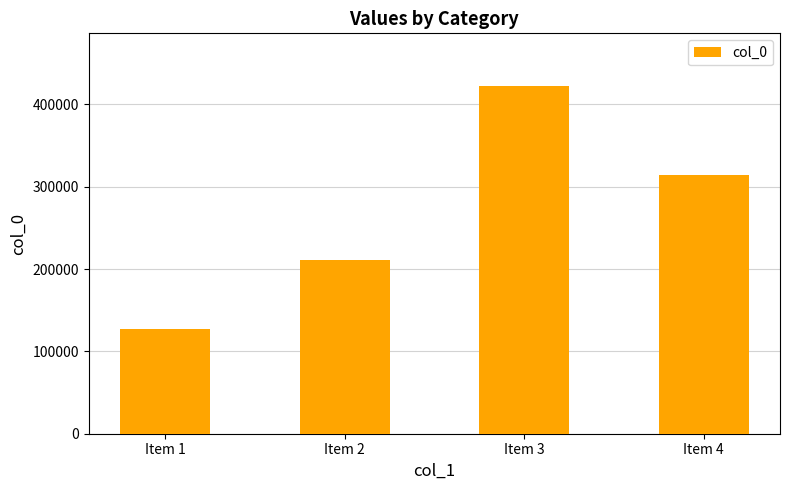

Does the chart contain stacked bars?

No